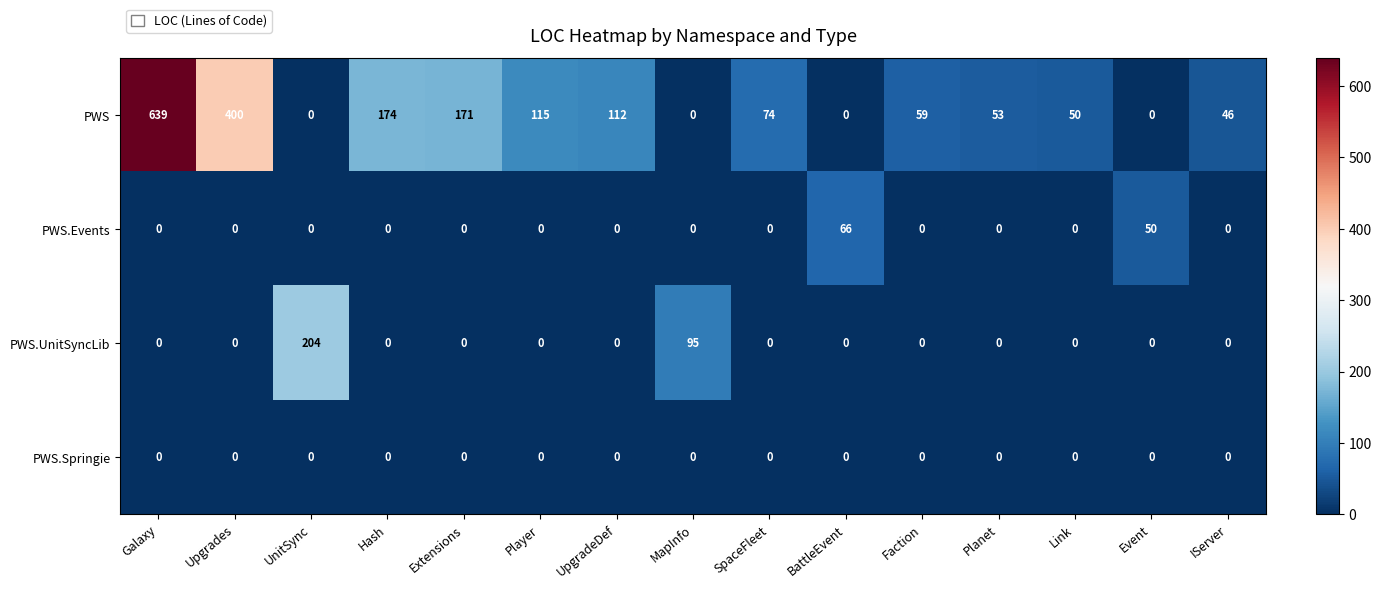

At which label does PWS first exceed 59?

Galaxy